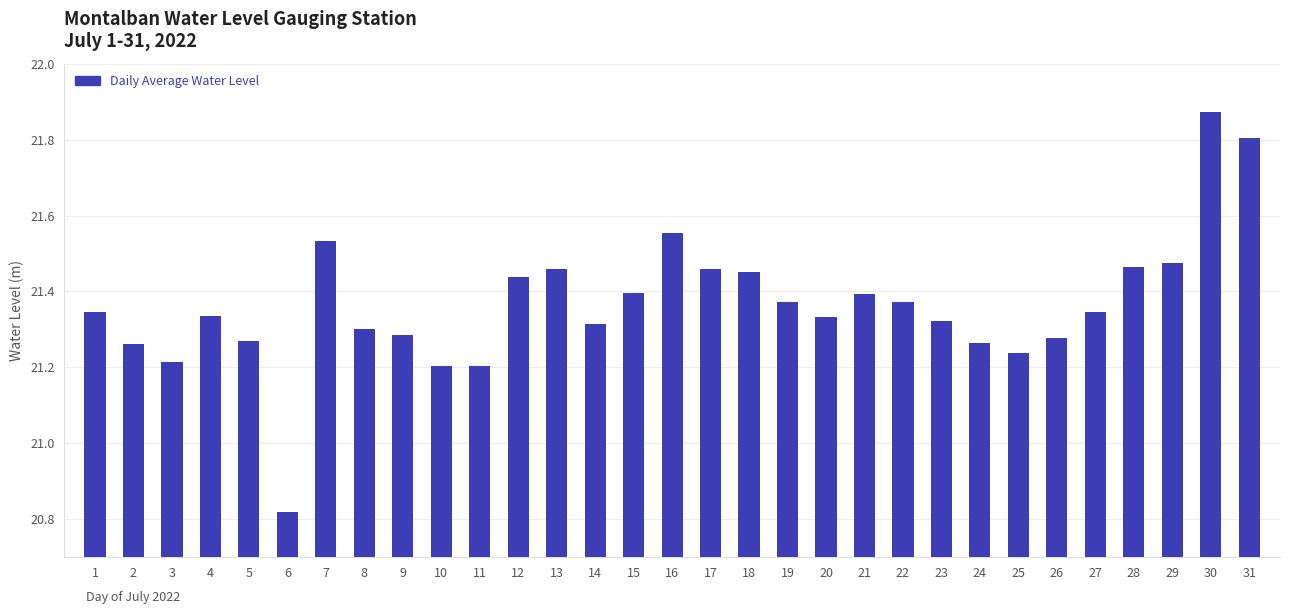

Which has a higher value, 15 or 26?

15